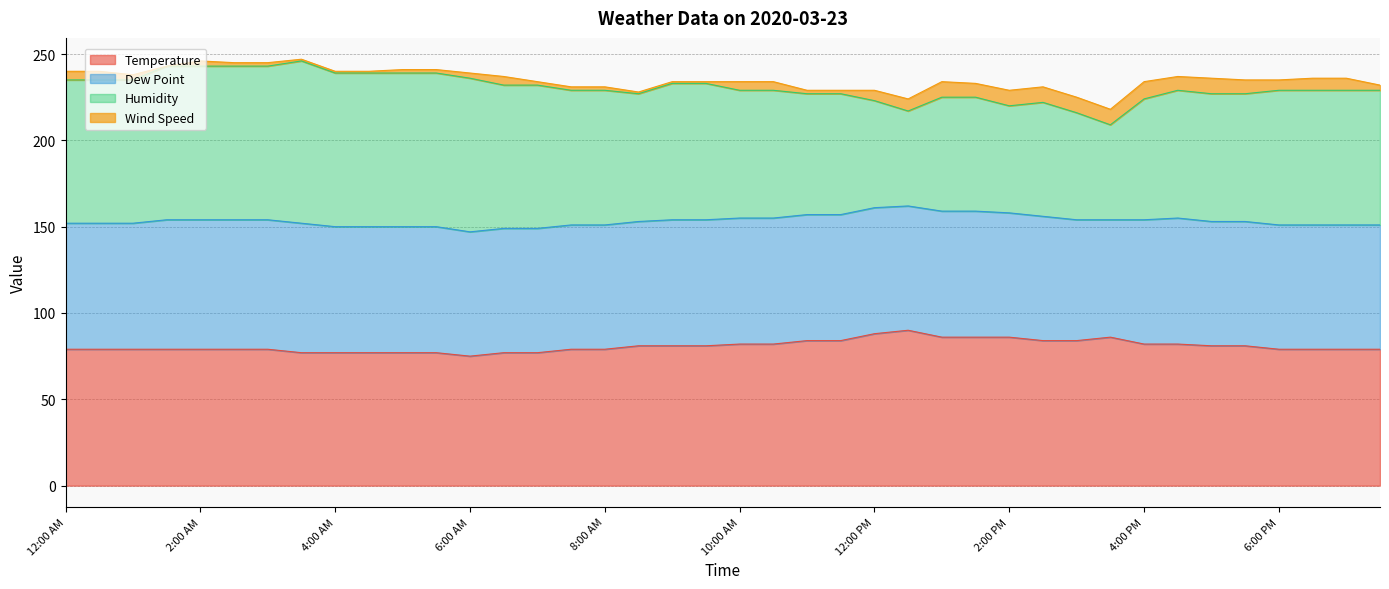

What is the minimum value for Temperature?

75